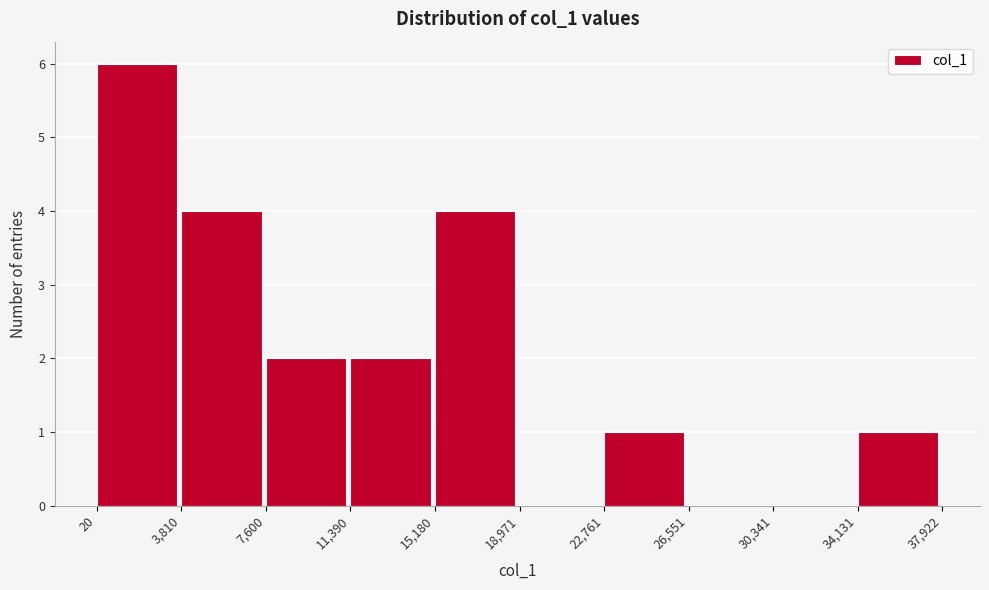

What is the height of the bar covering 22,761 to 26,551 on the x-axis? The values are not printed on the chart, so give them approximately, as read against the axis.

1